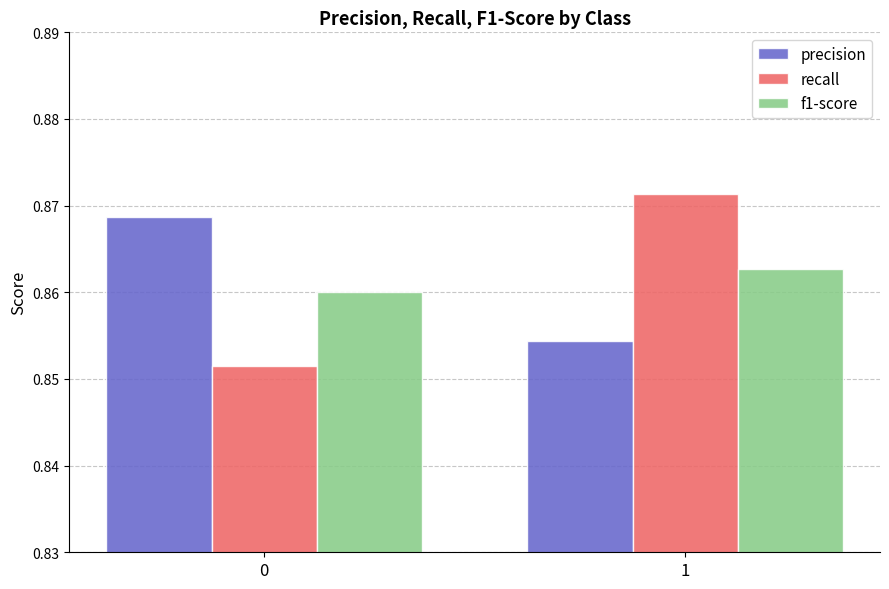

The value of f1-score at 0 is 0.3. True or false?

False